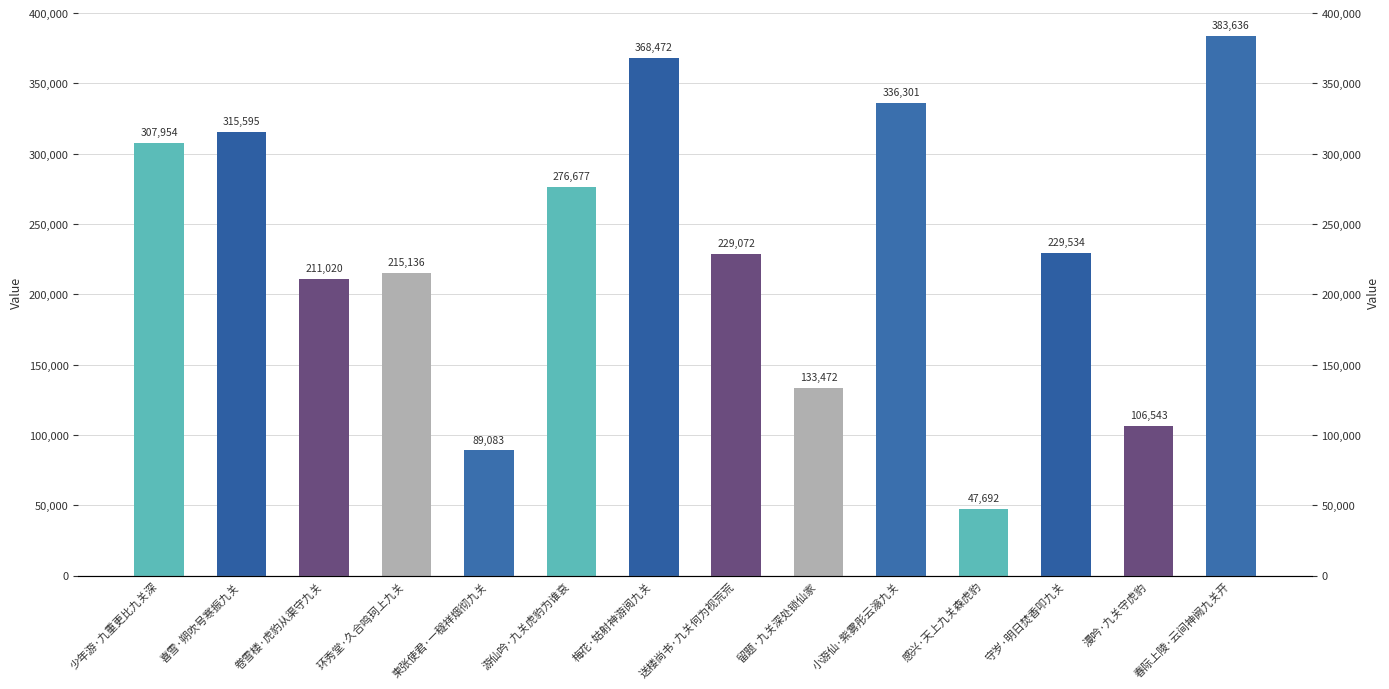

At which category does the chart reach its minimum across all series?

感兴·天上九关森虎豹